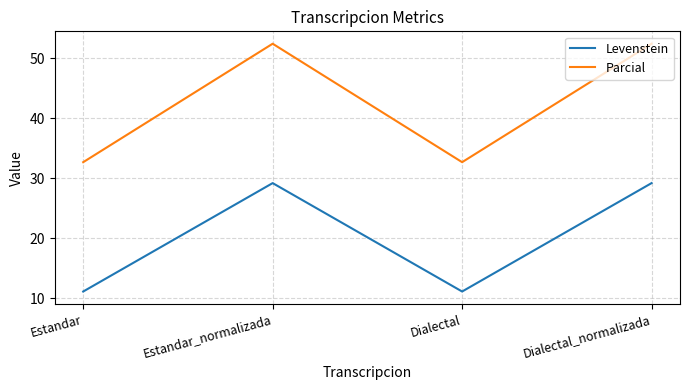

Does the chart have visible grid lines?

Yes